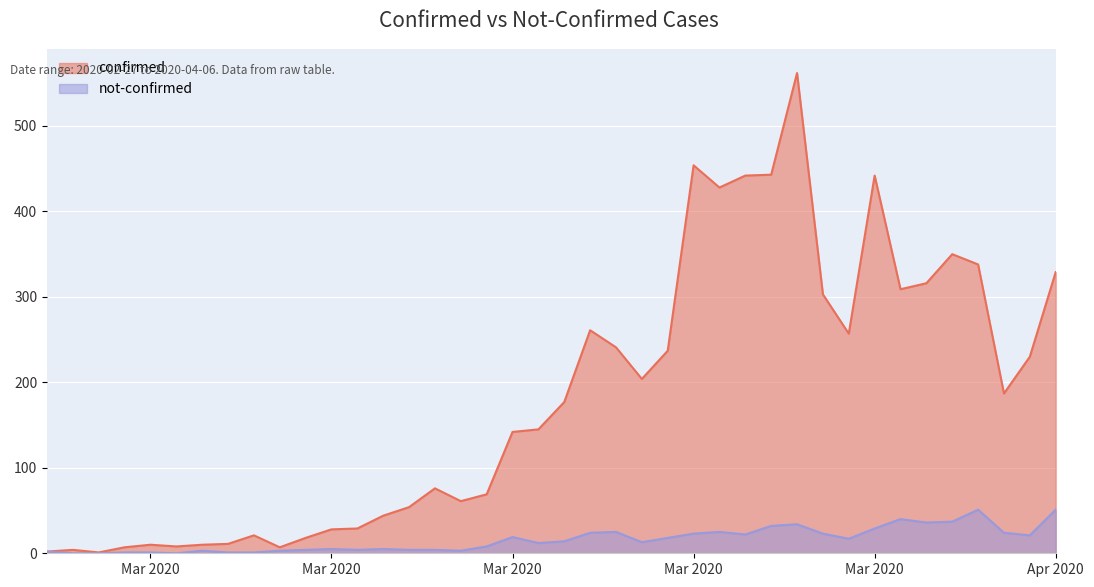

At which category does not-confirmed reach its first local valley?

2020-03-03